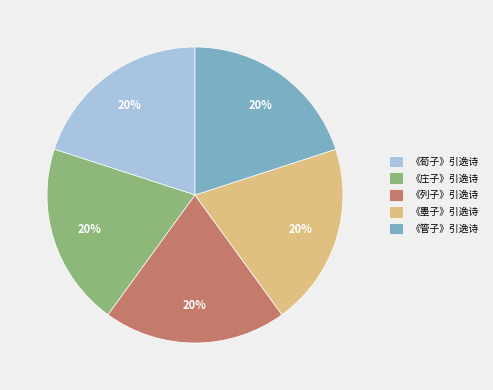

To the nearest percent, what is the combined percentage of 《荀子》引逸诗 and 《列子》引逸诗?

40%